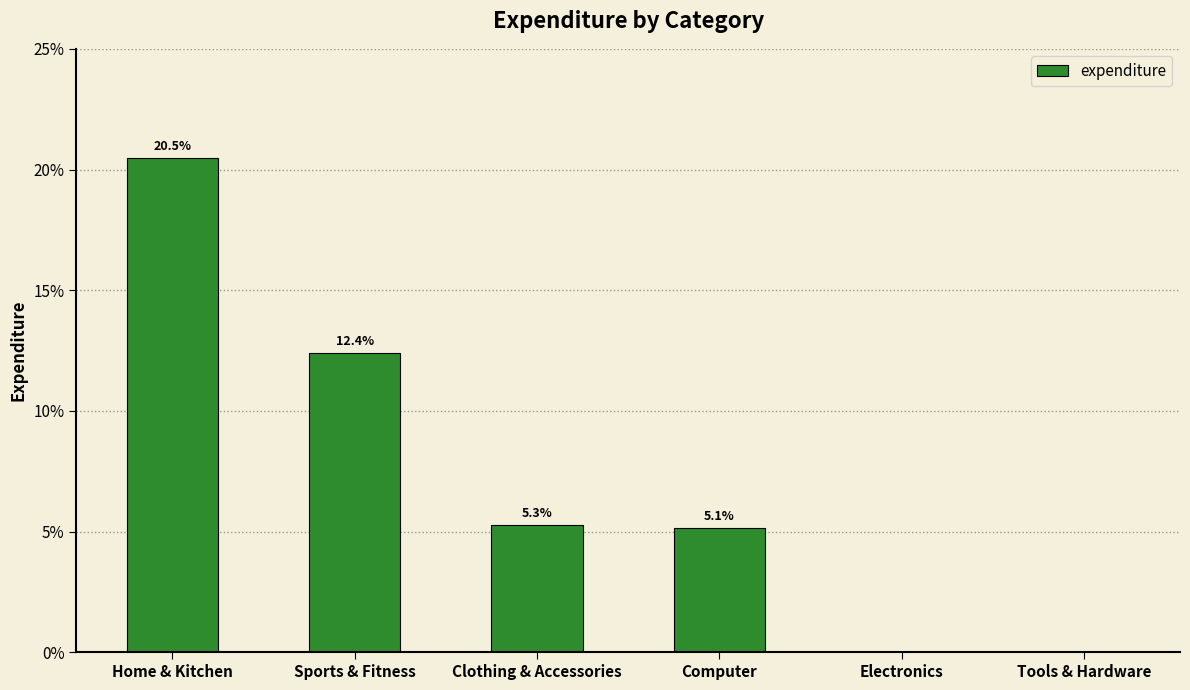

What is the sum of the values at Tools & Hardware and Computer?

0.1